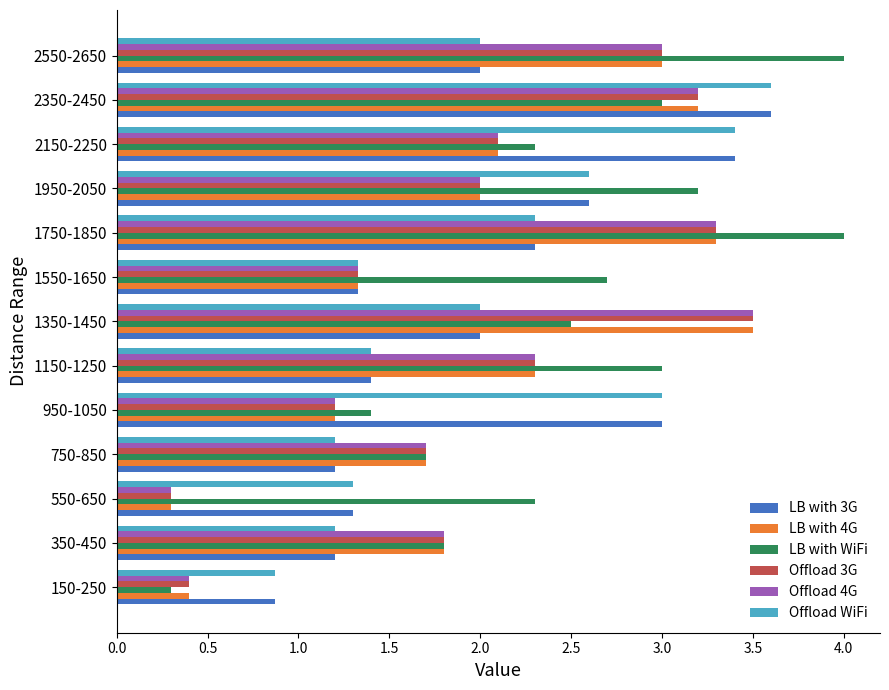

List the labels in order of Offload 3G value, smallest first.

550-650, 150-250, 950-1050, 1550-1650, 750-850, 350-450, 1950-2050, 2150-2250, 1150-1250, 2550-2650, 2350-2450, 1750-1850, 1350-1450